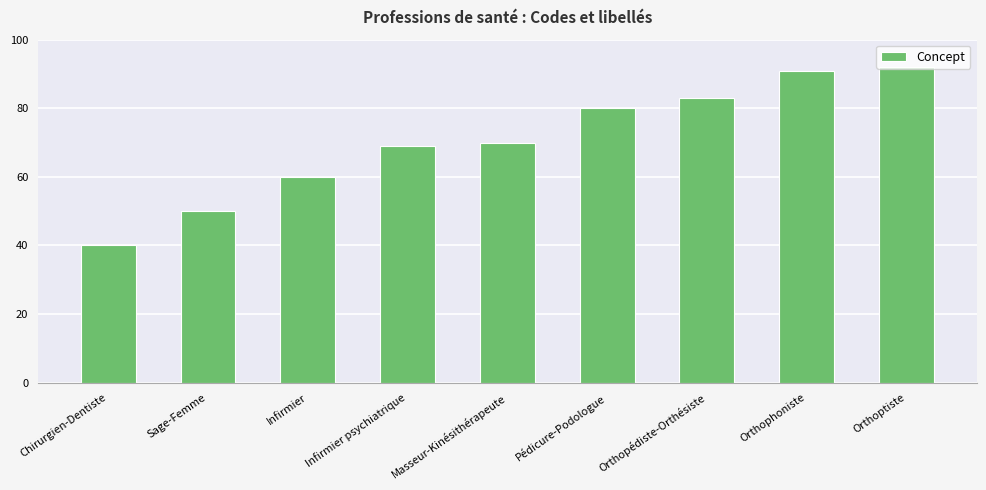

Approximately how many times larger is the value at Pédicure-Podologue compared to Orthophoniste?

0.9